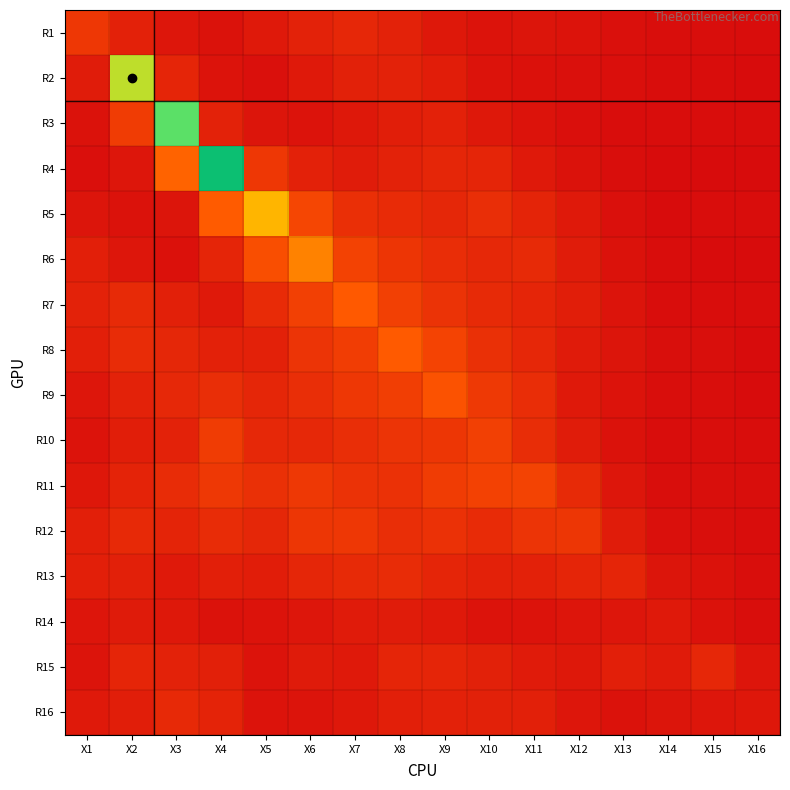

Reading left to right, transcribe all the data shown in this chart.

R1: X1=1.6	X2=0.8	X3=0.4	X4=0.3	X5=0.5	X6=0.8	X7=1.0	X8=0.8	X9=0.4	X10=0.3	X11=0.3	X12=0.3	X13=0.2	X14=0.1	X15=0.1	X16=0.1
R2: X1=0.6	X2=6.1	X3=0.9	X4=0.3	X5=0.2	X6=0.5	X7=0.8	X8=0.8	X9=0.6	X10=0.3	X11=0.2	X12=0.2	X13=0.1	X14=0.1	X15=0.1	X16=0.0
R3: X1=0.2	X2=1.7	X3=7.5	X4=0.8	X5=0.3	X6=0.3	X7=0.4	X8=0.7	X9=0.8	X10=0.5	X11=0.3	X12=0.1	X13=0.1	X14=0.1	X15=0.1	X16=0.1
R4: X1=0.2	X2=0.4	X3=2.9	X4=10.9	X5=1.5	X6=0.8	X7=0.6	X8=0.8	X9=1.0	X10=0.9	X11=0.5	X12=0.2	X13=0.1	X14=0.0	X15=0.0	X16=0.0
R5: X1=0.3	X2=0.2	X3=0.3	X4=2.8	X5=4.7	X6=2.1	X7=1.3	X8=1.1	X9=1.0	X10=1.2	X11=0.9	X12=0.5	X13=0.2	X14=0.0	X15=0.1	X16=0.1
R6: X1=0.7	X2=0.4	X3=0.2	X4=0.9	X5=2.4	X6=3.6	X7=1.9	X8=1.5	X9=1.2	X10=1.0	X11=1.1	X12=0.6	X13=0.2	X14=0.1	X15=0.0	X16=0.0
R7: X1=0.8	X2=1.1	X3=0.7	X4=0.5	X5=1.1	X6=1.9	X7=2.7	X8=1.9	X9=1.4	X10=1.1	X11=0.9	X12=0.7	X13=0.3	X14=0.1	X15=0.1	X16=0.1
R8: X1=0.7	X2=1.2	X3=1.0	X4=0.8	X5=0.8	X6=1.4	X7=1.8	X8=2.8	X9=2.0	X10=1.3	X11=1.0	X12=0.6	X13=0.3	X14=0.1	X15=0.1	X16=0.0
R9: X1=0.4	X2=0.8	X3=1.0	X4=1.2	X5=1.0	X6=1.2	X7=1.6	X8=1.8	X9=2.5	X10=1.6	X11=1.2	X12=0.5	X13=0.3	X14=0.1	X15=0.1	X16=0.0
R10: X1=0.3	X2=0.7	X3=0.8	X4=1.7	X5=1.0	X6=1.0	X7=1.2	X8=1.4	X9=1.5	X10=1.9	X11=1.2	X12=0.6	X13=0.2	X14=0.1	X15=0.1	X16=0.1
R11: X1=0.4	X2=0.8	X3=1.2	X4=1.6	X5=1.3	X6=1.6	X7=1.4	X8=1.3	X9=1.7	X10=1.9	X11=2.0	X12=1.1	X13=0.4	X14=0.1	X15=0.1	X16=0.1
R12: X1=0.7	X2=1.0	X3=0.9	X4=1.1	X5=1.0	X6=1.5	X7=1.6	X8=1.2	X9=1.3	X10=1.1	X11=1.4	X12=1.5	X13=0.6	X14=0.2	X15=0.1	X16=0.1
R13: X1=0.7	X2=0.7	X3=0.5	X4=0.7	X5=0.6	X6=1.0	X7=1.1	X8=1.2	X9=0.9	X10=0.8	X11=0.8	X12=0.9	X13=0.9	X14=0.3	X15=0.3	X16=0.1
R14: X1=0.4	X2=0.5	X3=0.5	X4=0.2	X5=0.3	X6=0.4	X7=0.6	X8=0.6	X9=0.5	X10=0.3	X11=0.3	X12=0.4	X13=0.4	X14=0.5	X15=0.2	X16=0.1
R15: X1=0.3	X2=0.9	X3=0.8	X4=0.7	X5=0.3	X6=0.5	X7=0.5	X8=0.9	X9=0.9	X10=0.8	X11=0.6	X12=0.4	X13=0.7	X14=0.6	X15=1.0	X16=0.4
R16: X1=0.5	X2=0.7	X3=1.0	X4=0.8	X5=0.3	X6=0.3	X7=0.4	X8=0.7	X9=0.8	X10=0.8	X11=0.7	X12=0.4	X13=0.3	X14=0.3	X15=0.4	X16=0.4